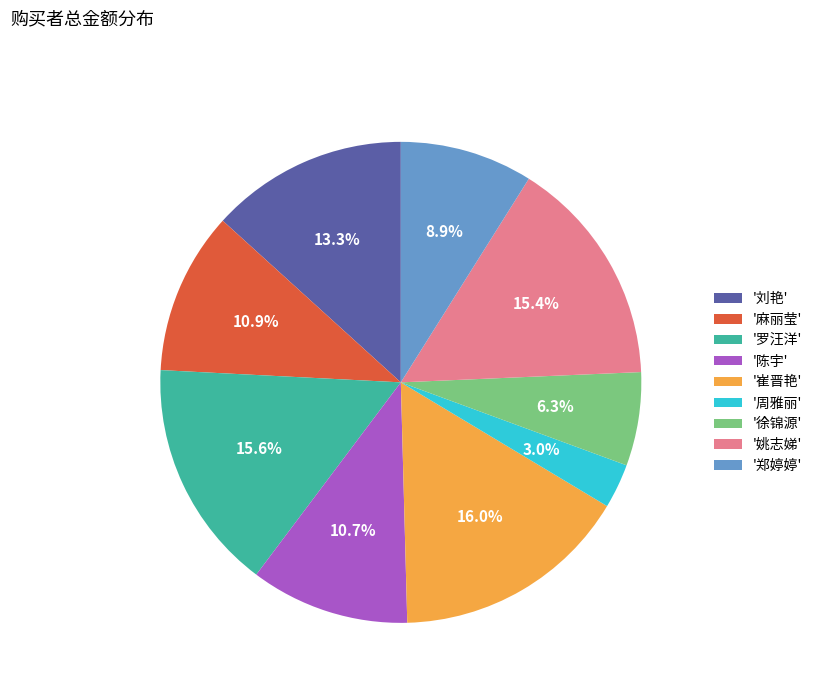

What is the smallest slice in the pie chart?

'周雅丽'